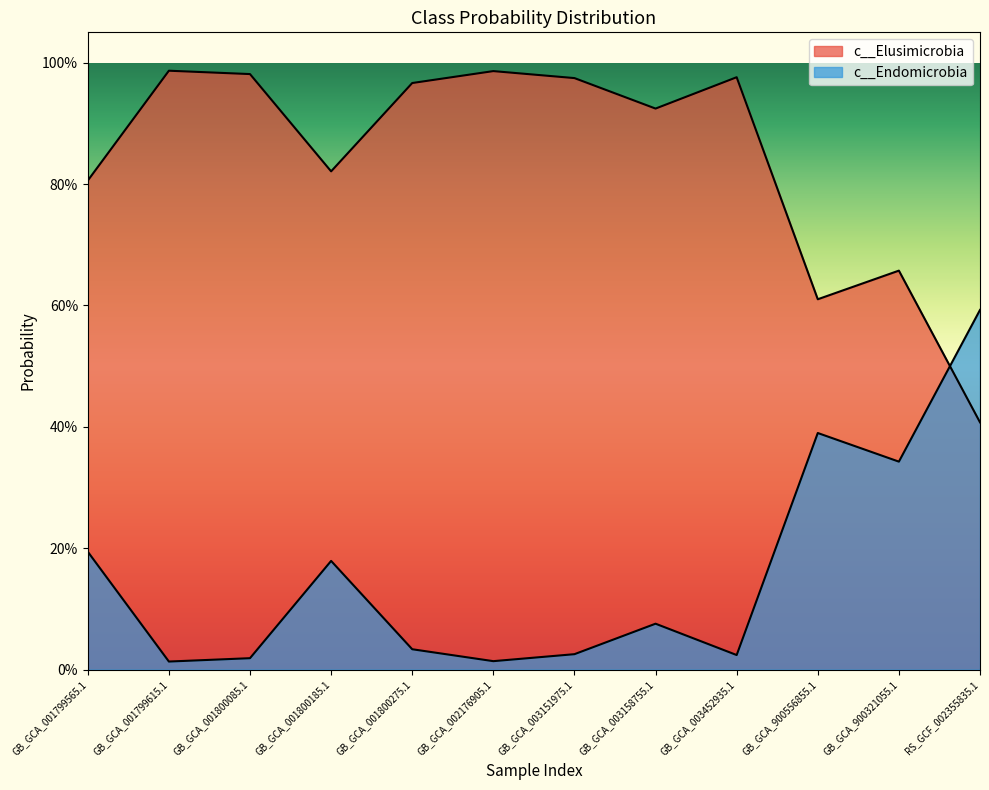

Does the chart display data point markers on the line(s)?

No